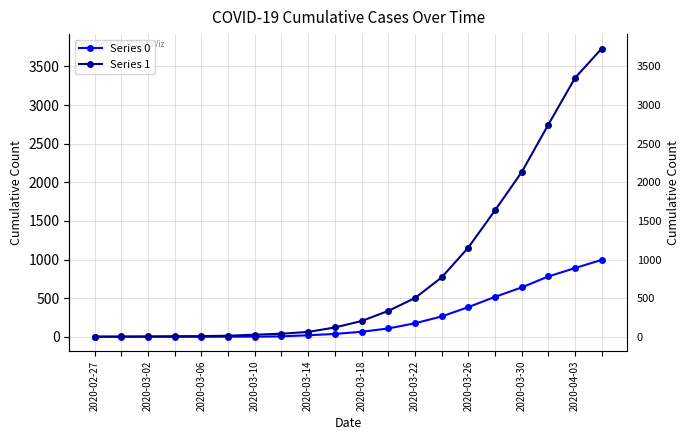

Which series has the widest spread of values?

Series 1